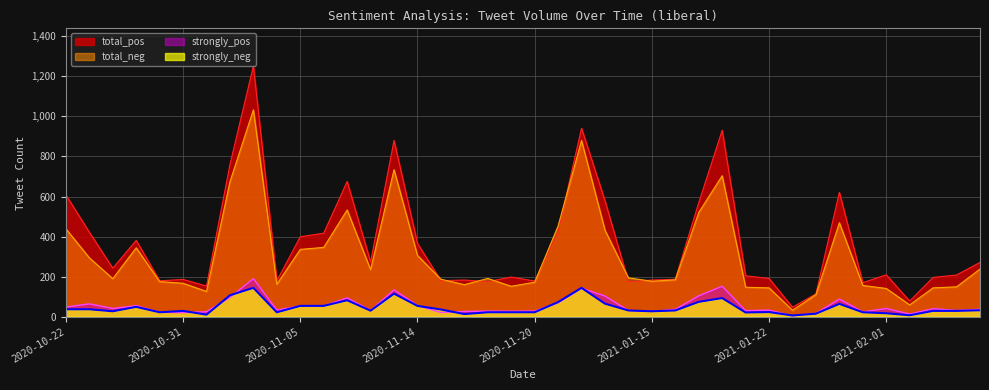

How many interior local valleys does the total_neg series have?

9